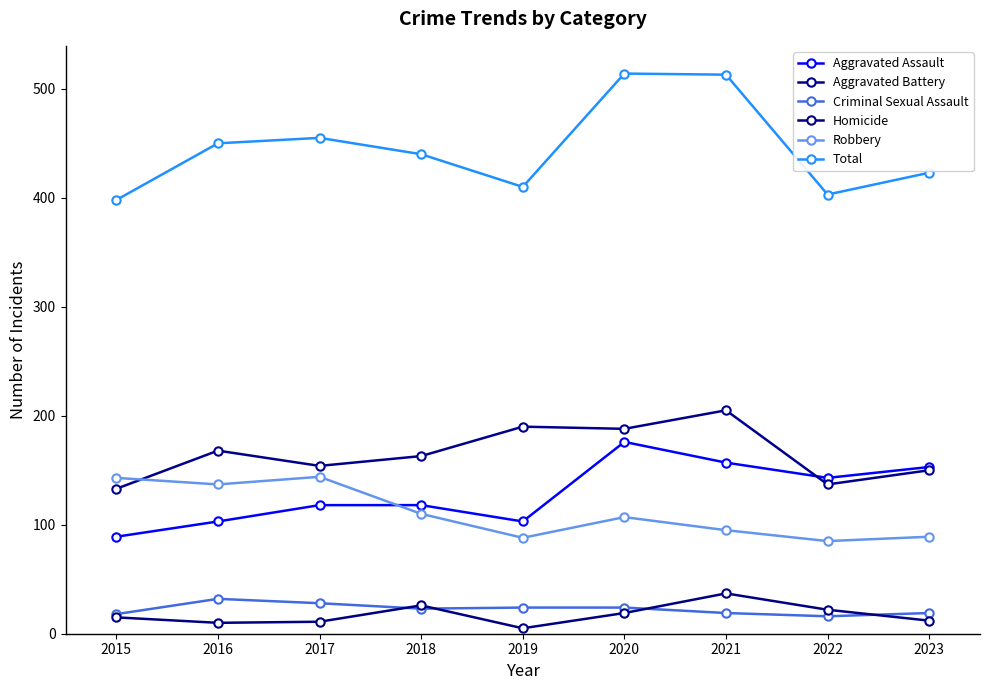

How many times do Aggravated Battery and Robbery cross each other?

1